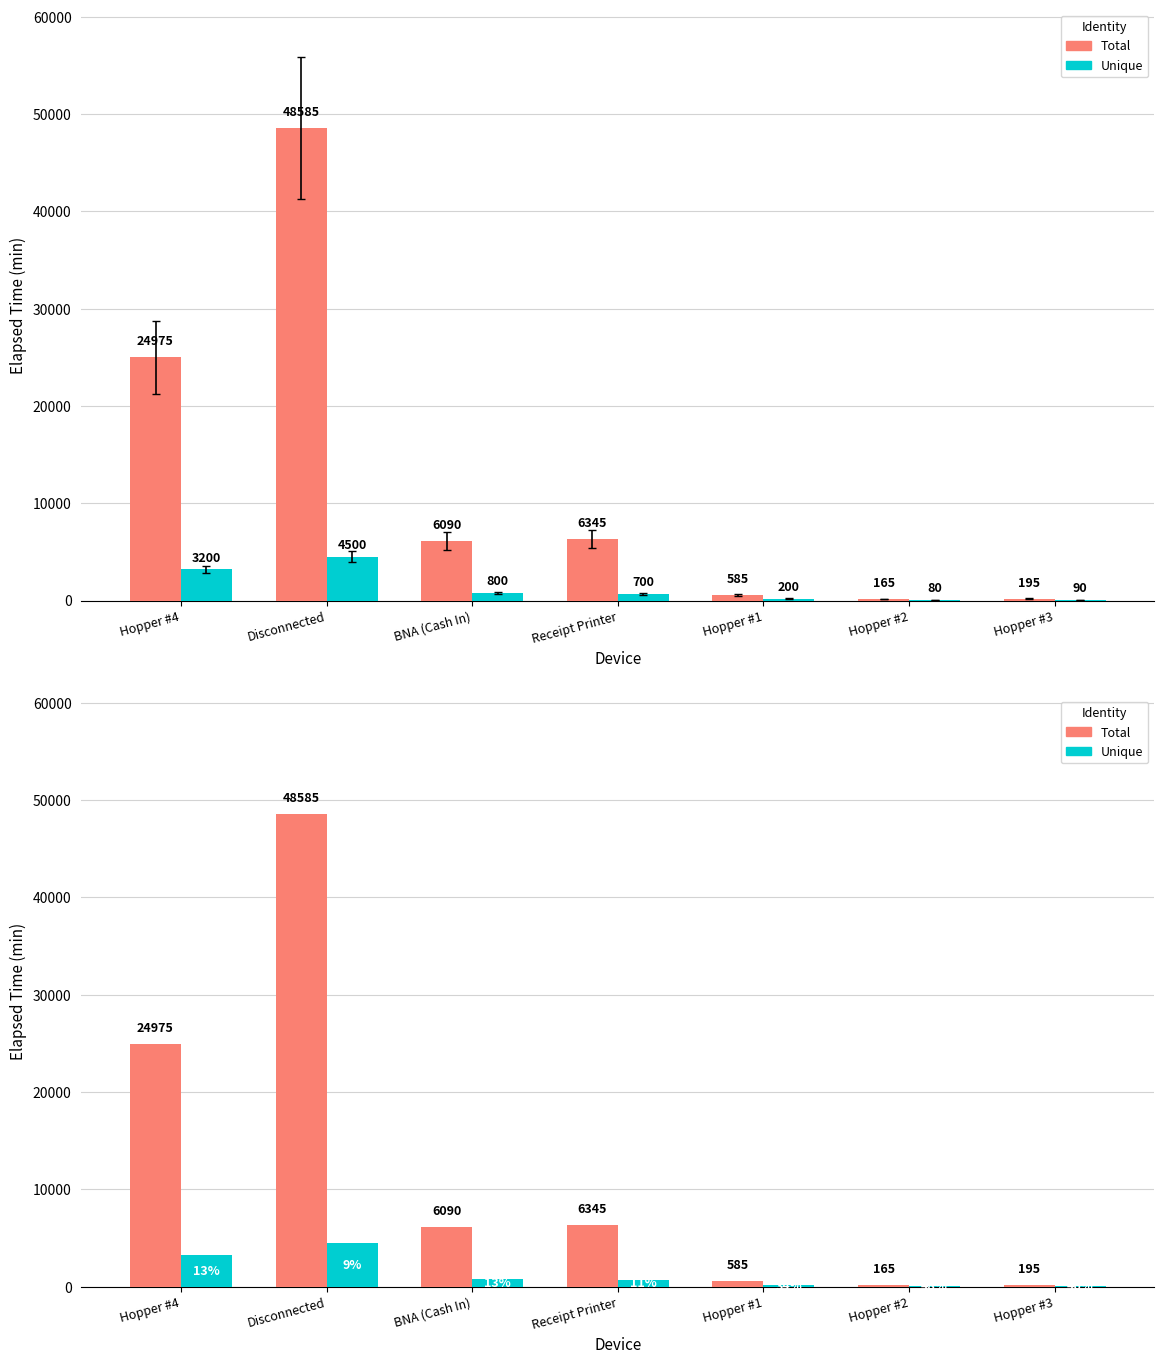

What is the spread (max minus min) of values at Hopper #4?

21775